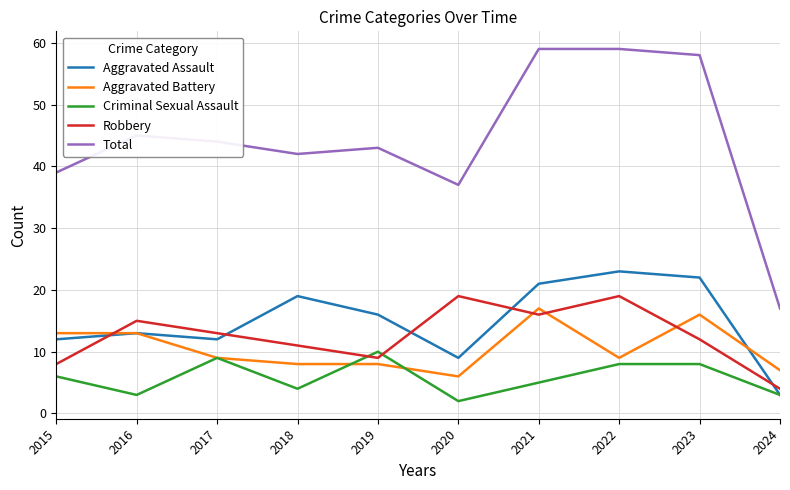

True or false: Aggravated Assault has more than 1 points higher than both neighbors.

True